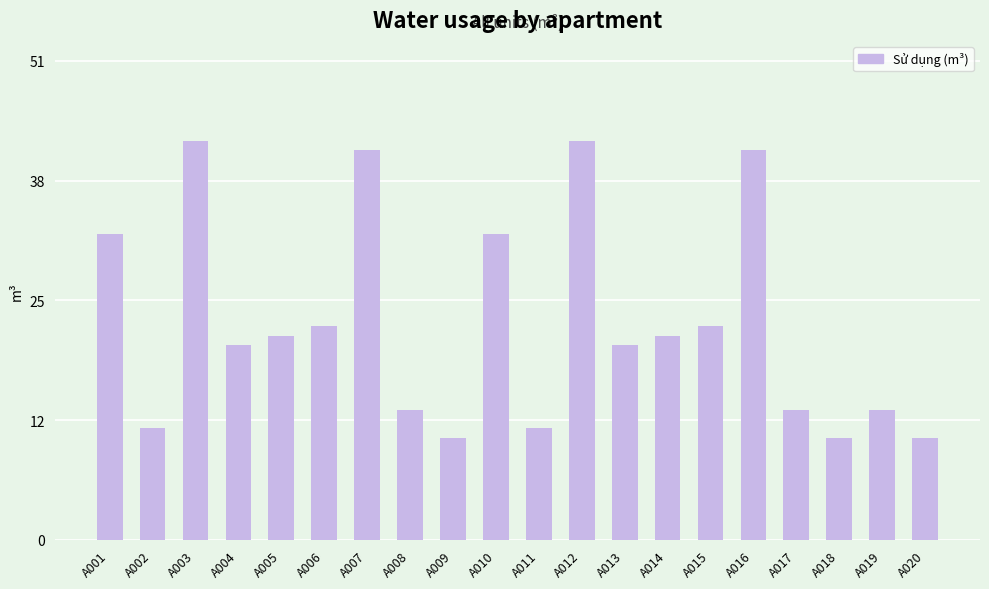

Is it true that the value at A014 is 30?

False